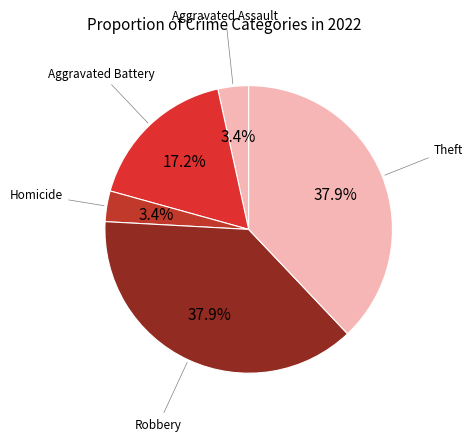

The Aggravated Assault slice represents 17% of the pie. True or false?

False